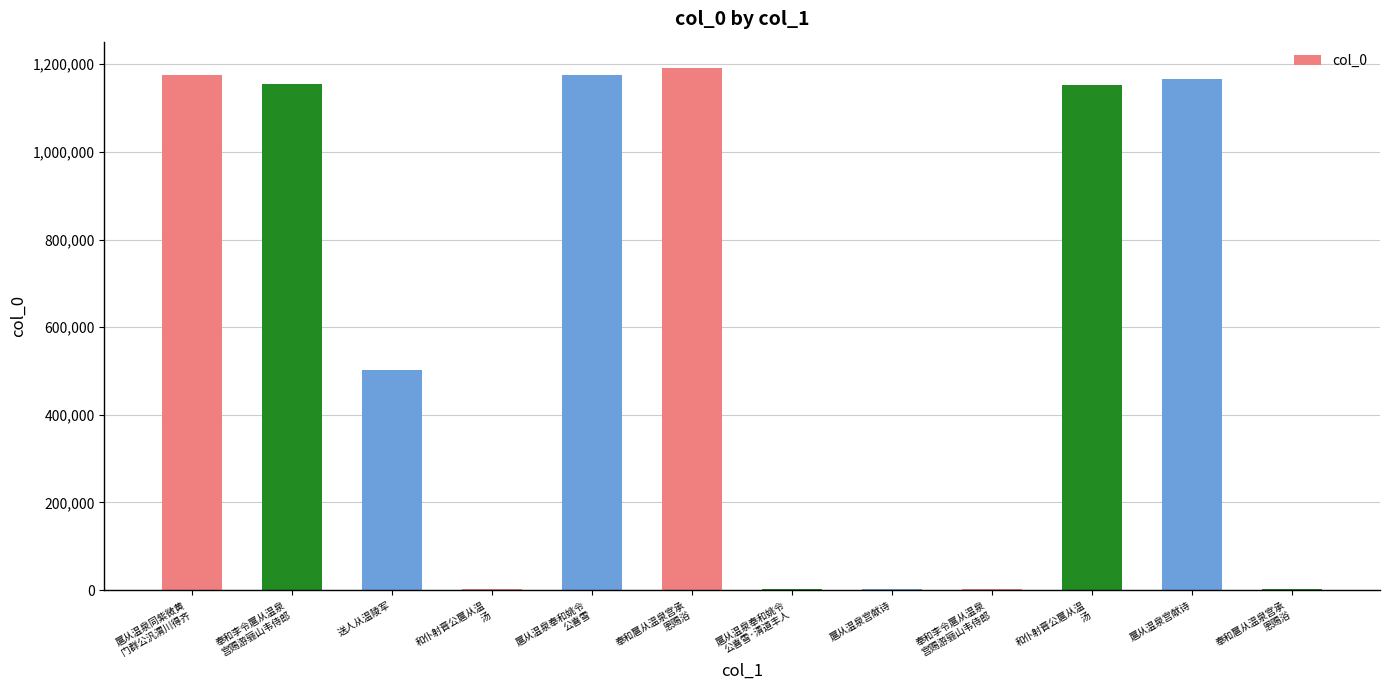

What is the value of the 5th bar from the left?

1175953